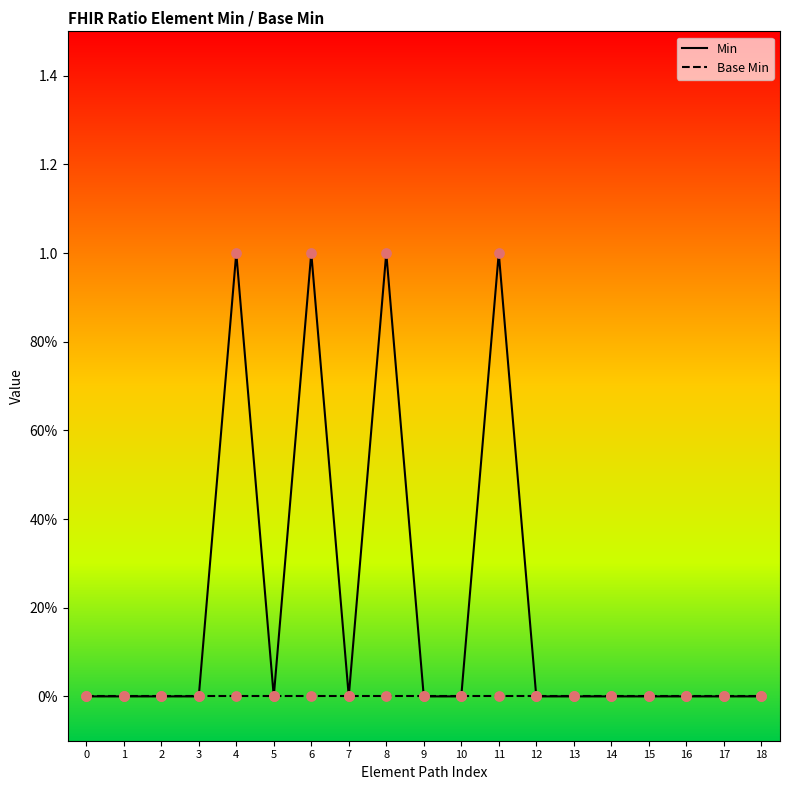

Which series has the largest total across all categories?

Min